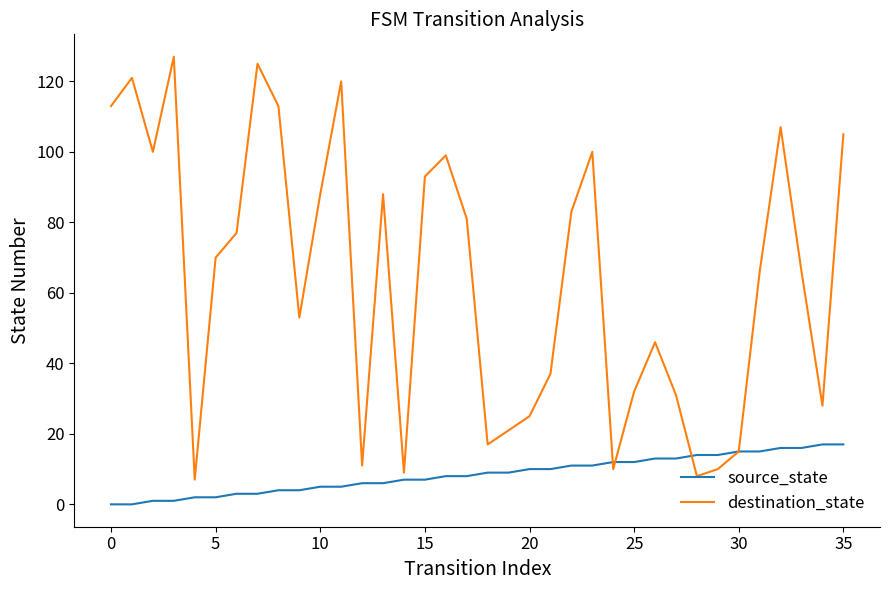

List the series in order of their peak value, lowest first.

source_state, destination_state